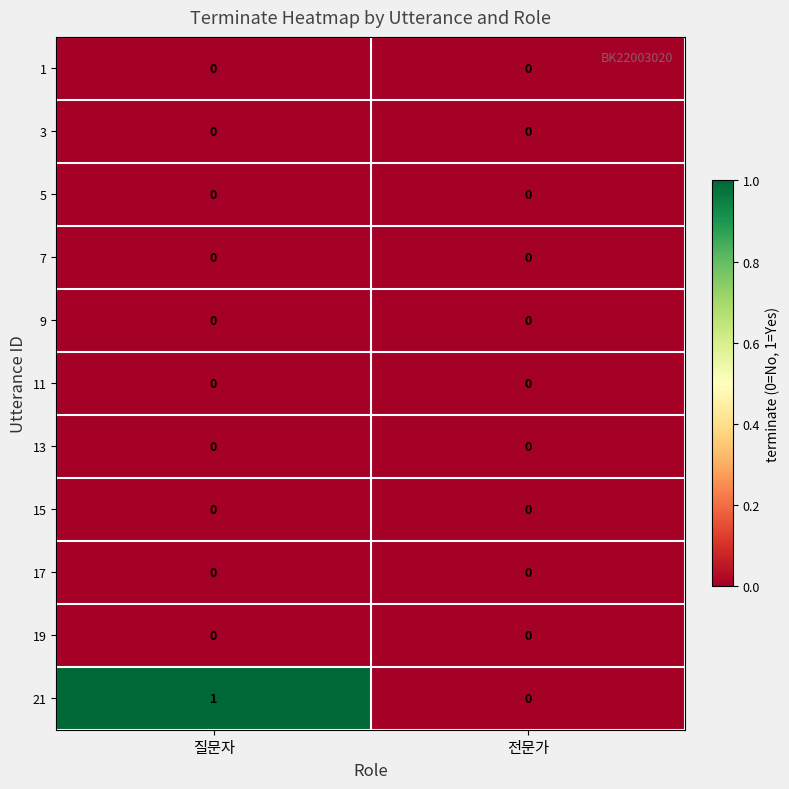

Reading right to left, extract all data points from this chart.

1: 전문가=0	질문자=0
3: 전문가=0	질문자=0
5: 전문가=0	질문자=0
7: 전문가=0	질문자=0
9: 전문가=0	질문자=0
11: 전문가=0	질문자=0
13: 전문가=0	질문자=0
15: 전문가=0	질문자=0
17: 전문가=0	질문자=0
19: 전문가=0	질문자=0
21: 전문가=0	질문자=1